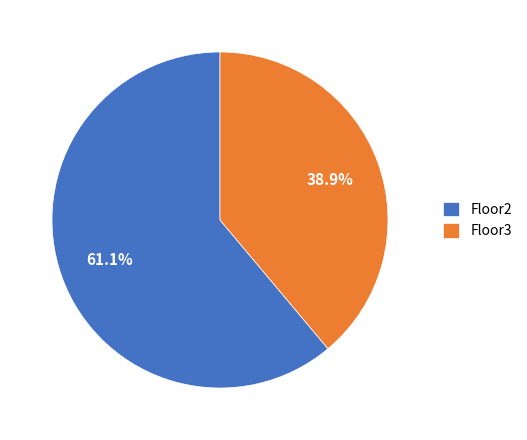

Which has a higher value, Floor3 or Floor2?

Floor2